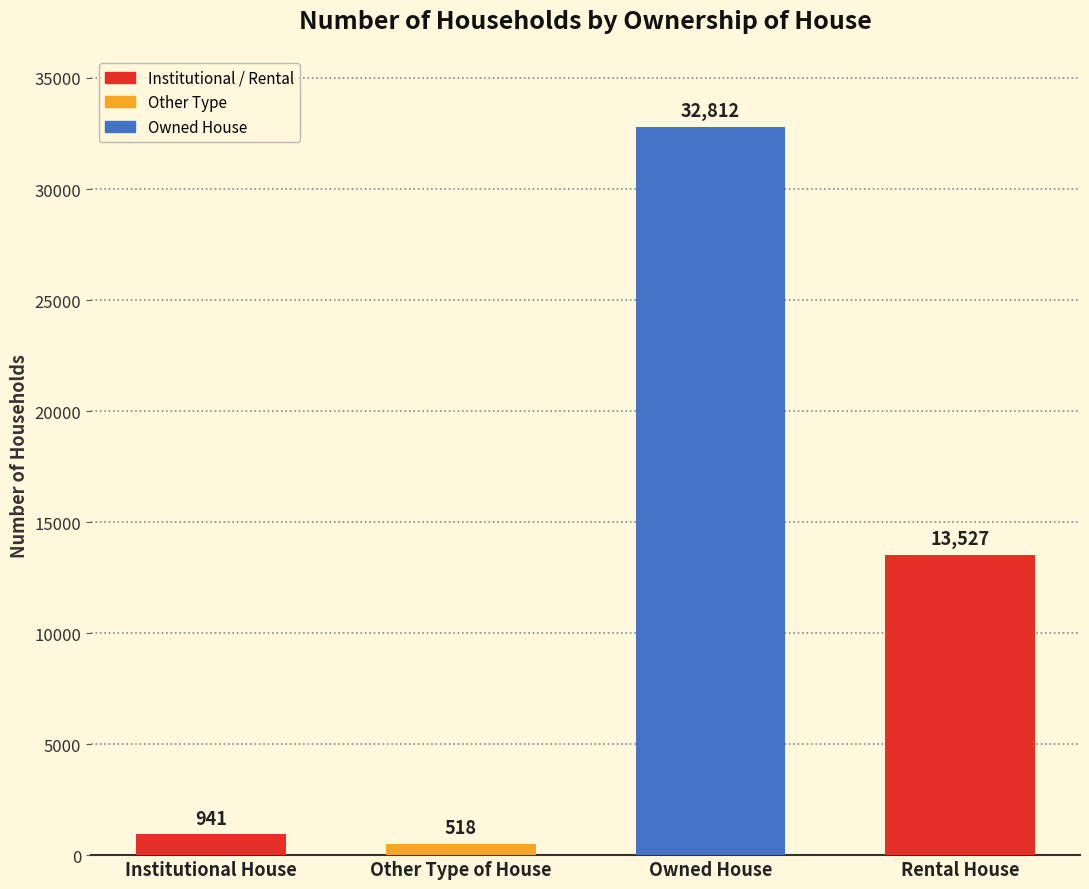

Is it true that the value at Owned House is 32812?

True